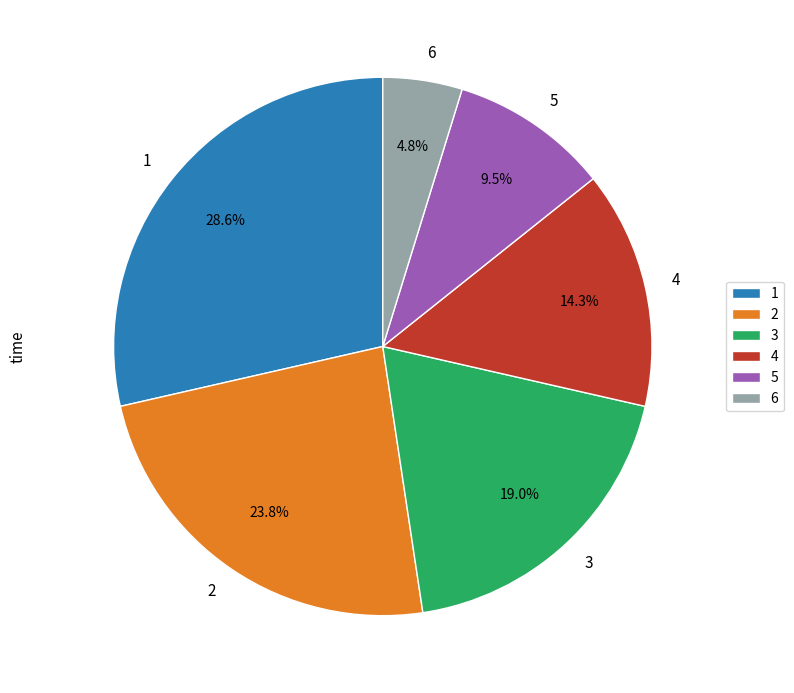

To the nearest percent, what portion does 6 represent?

5%